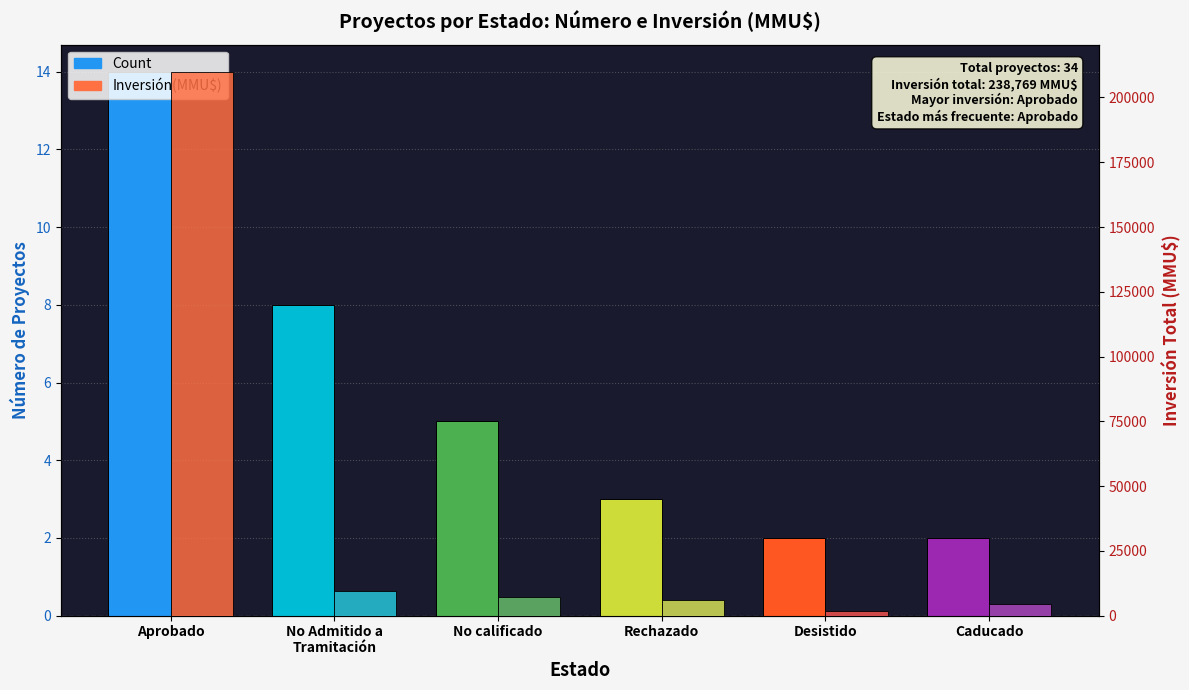

How many bars are there in total?

12